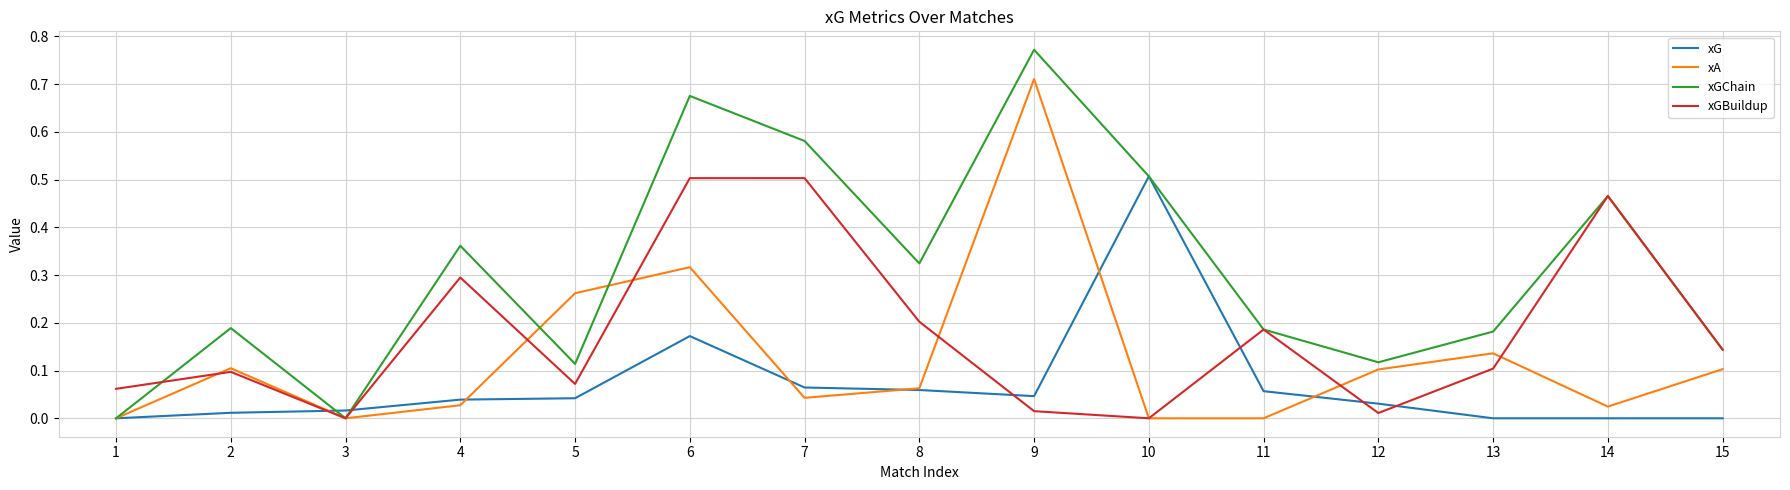

The value of xGChain at 1 is 0.4. True or false?

False